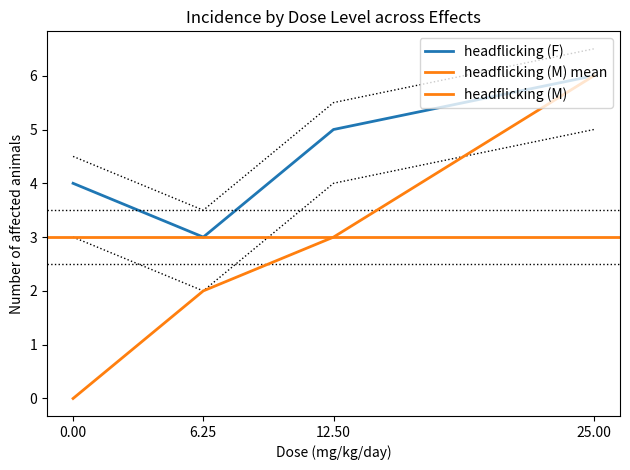

At how many categories does at least one series exceed 3?

3